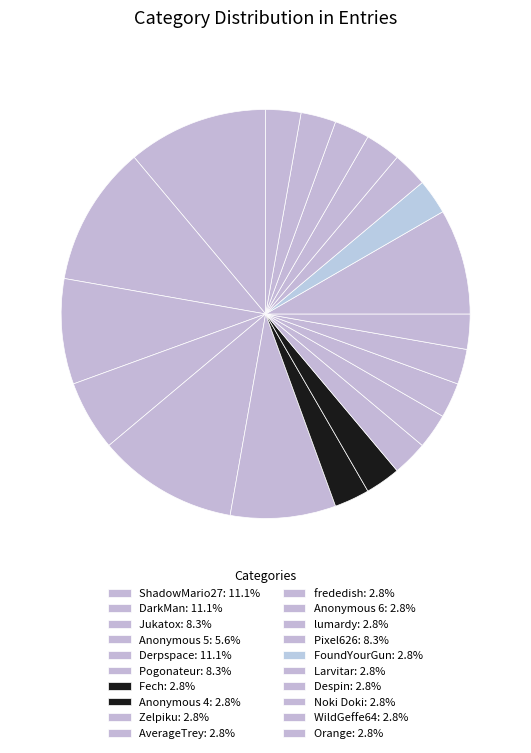

What is the largest slice in the pie chart?

ShadowMario27